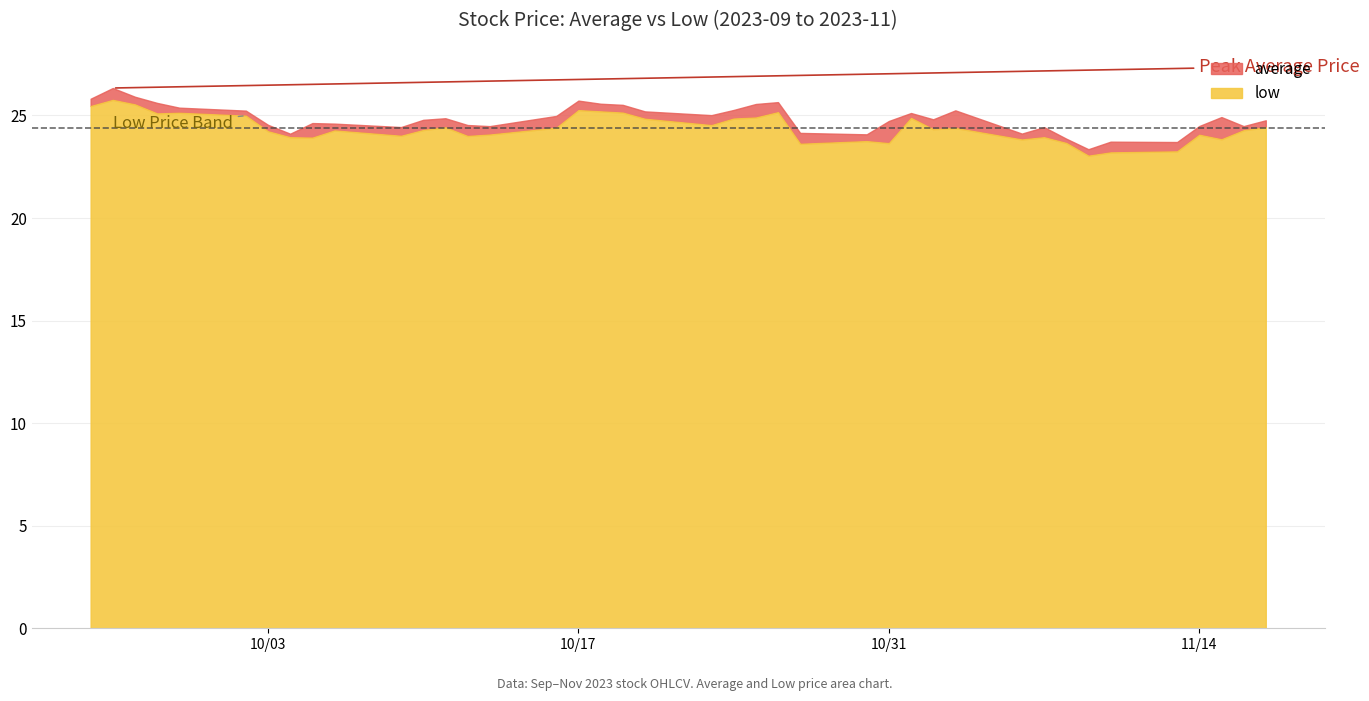

What is the maximum value shown in the chart?

26.3